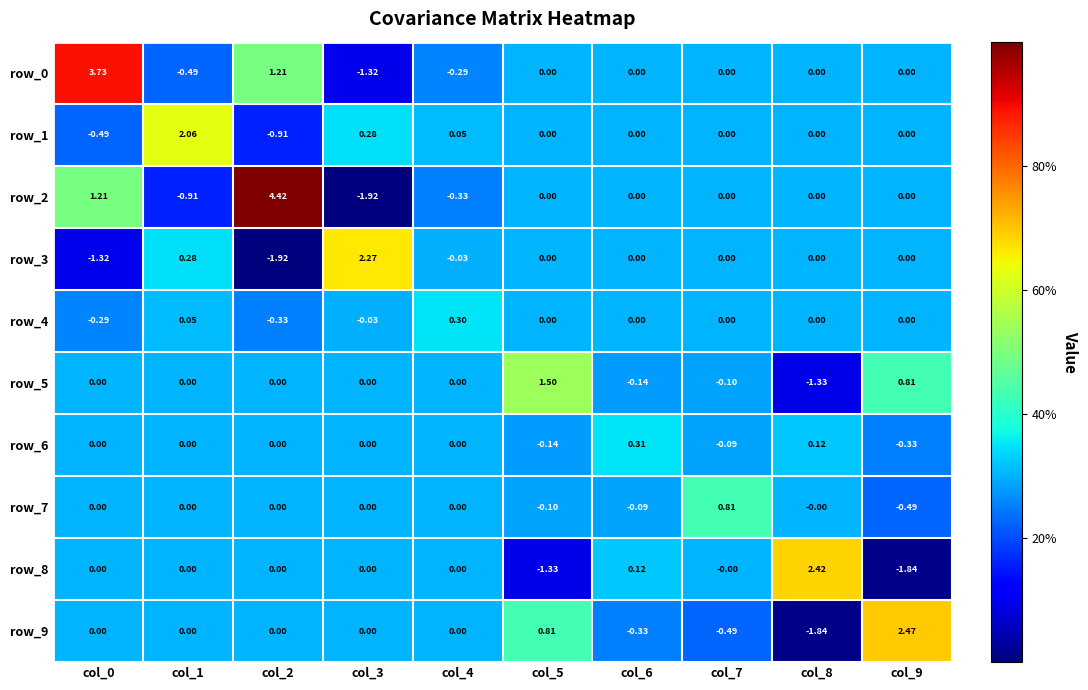

What is the difference between the maximum and minimum values in the row_8 series?

4.3